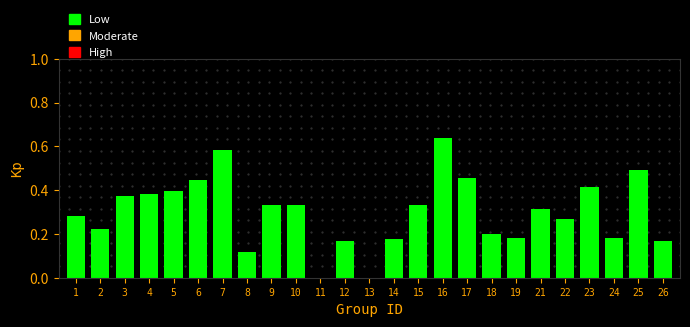

What is the sum of all values?

7.5